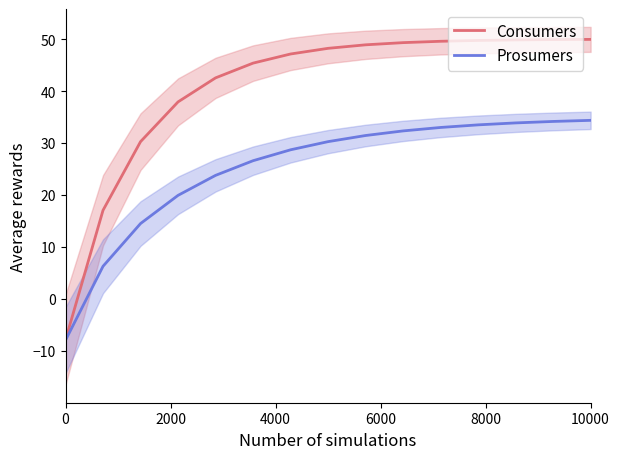

True or false: Consumers and Prosumers intersect in this chart.

False